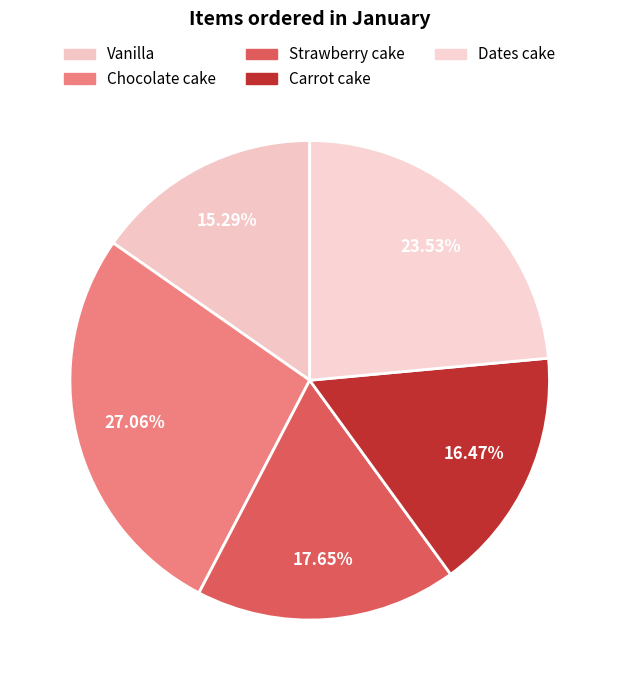

Count the number of slices in the pie.

5